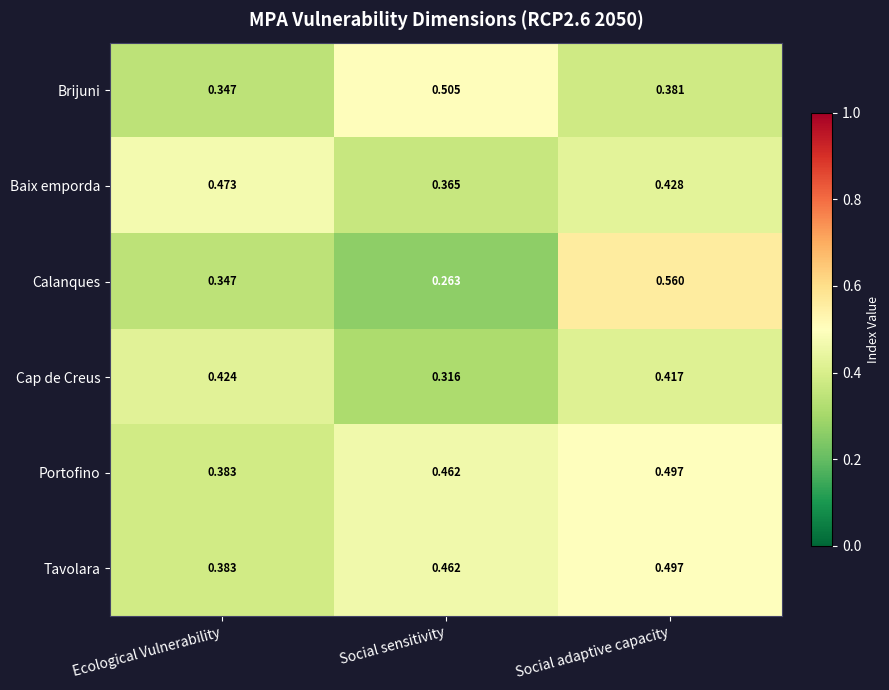

At which label is Baix emporda closest to 0?

Social sensitivity